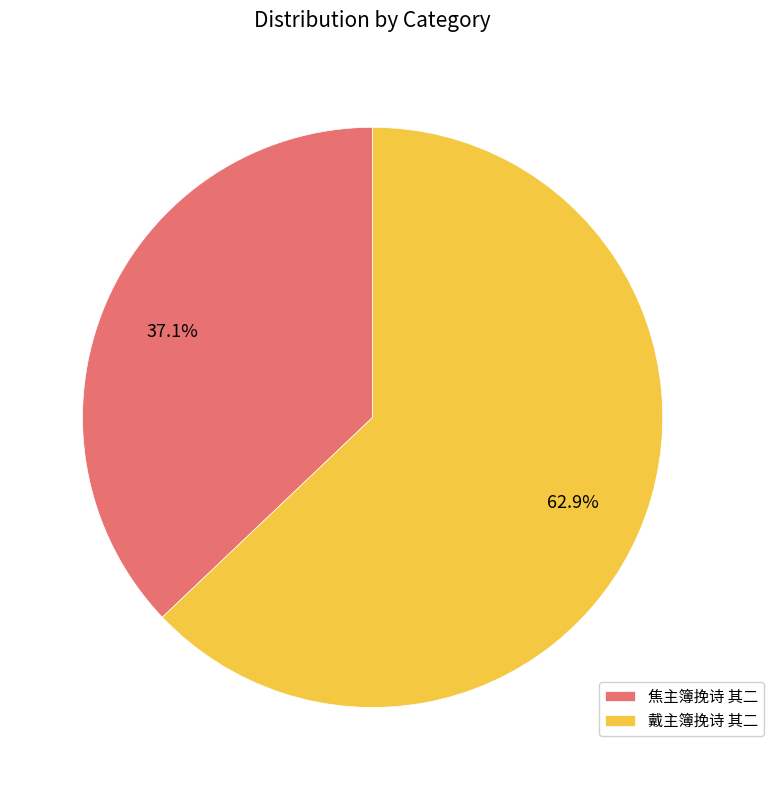

Is there any slice that represents more than half of the pie?

Yes